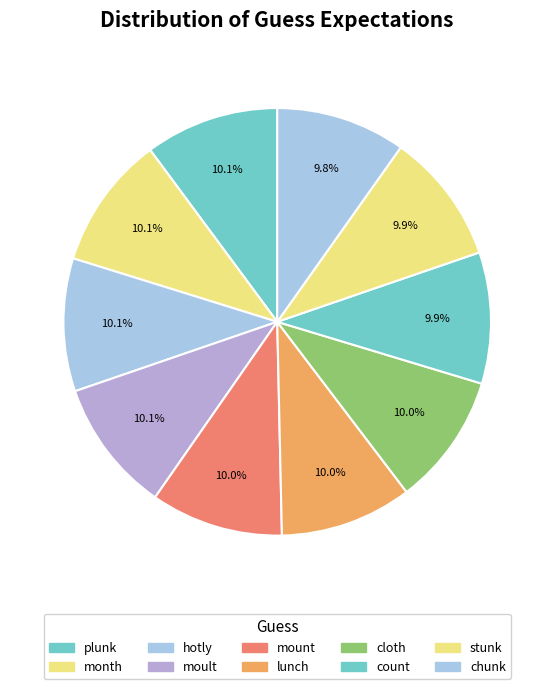

Which slice is the largest?

plunk